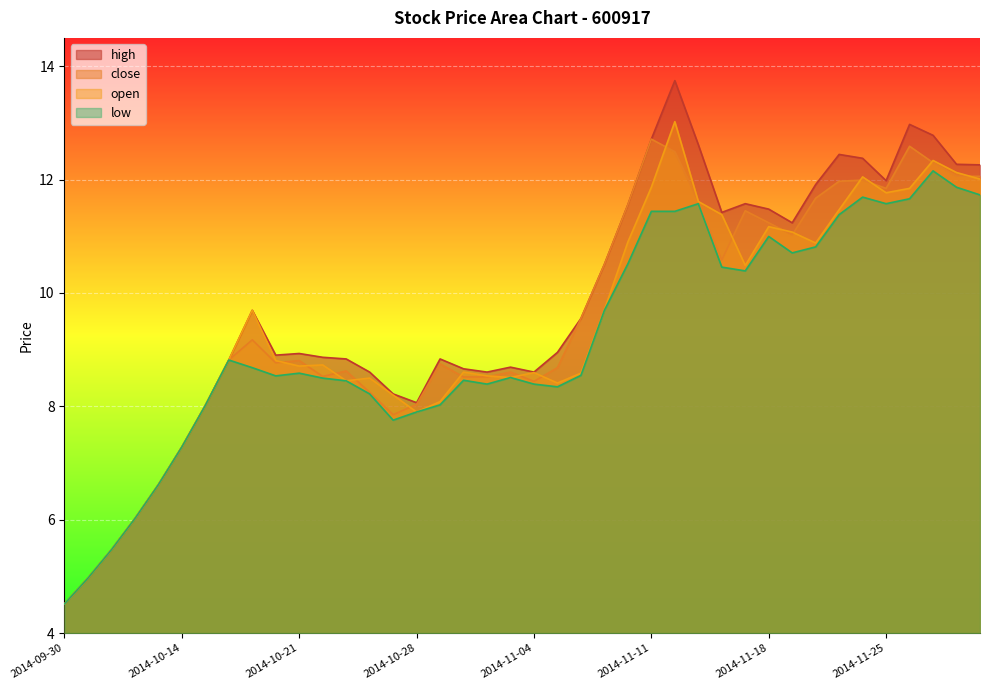

Reading right to left, list all the values displayed in this chart.

high: 2014-12-01=12.3	2014-11-28=12.3	2014-11-27=12.8	2014-11-26=13.0	2014-11-25=12.0	2014-11-24=12.4	2014-11-21=12.4	2014-11-20=11.9	2014-11-19=11.2	2014-11-18=11.5	2014-11-17=11.6	2014-11-14=11.4	2014-11-13=12.6	2014-11-12=13.7	2014-11-11=12.7	2014-11-10=11.6	2014-11-07=10.5	2014-11-06=9.6	2014-11-05=9.0	2014-11-04=8.6	2014-11-03=8.7	2014-10-31=8.6	2014-10-30=8.7	2014-10-29=8.8	2014-10-28=8.1	2014-10-27=8.2	2014-10-24=8.6	2014-10-23=8.8	2014-10-22=8.9	2014-10-21=8.9	2014-10-20=8.9	2014-10-17=9.7	2014-10-16=8.8	2014-10-15=8.0	2014-10-14=7.3	2014-10-13=6.6	2014-10-10=6.0	2014-10-09=5.5	2014-10-08=5.0	2014-09-30=4.5
close: 2014-12-01=12.1	2014-11-28=12.1	2014-11-27=12.3	2014-11-26=12.6	2014-11-25=11.8	2014-11-24=12.0	2014-11-21=12.0	2014-11-20=11.7	2014-11-19=11.0	2014-11-18=11.2	2014-11-17=11.4	2014-11-14=10.6	2014-11-13=11.6	2014-11-12=12.5	2014-11-11=12.7	2014-11-10=11.6	2014-11-07=10.5	2014-11-06=9.6	2014-11-05=8.7	2014-11-04=8.4	2014-11-03=8.6	2014-10-31=8.5	2014-10-30=8.5	2014-10-29=8.7	2014-10-28=8.0	2014-10-27=7.9	2014-10-24=8.2	2014-10-23=8.6	2014-10-22=8.5	2014-10-21=8.8	2014-10-20=8.8	2014-10-17=9.2	2014-10-16=8.8	2014-10-15=8.0	2014-10-14=7.3	2014-10-13=6.6	2014-10-10=6.0	2014-10-09=5.5	2014-10-08=5.0	2014-09-30=4.5
open: 2014-12-01=12.0	2014-11-28=12.1	2014-11-27=12.3	2014-11-26=11.8	2014-11-25=11.8	2014-11-24=12.0	2014-11-21=11.5	2014-11-20=10.9	2014-11-19=11.1	2014-11-18=11.2	2014-11-17=10.5	2014-11-14=11.4	2014-11-13=11.6	2014-11-12=13.0	2014-11-11=11.9	2014-11-10=10.9	2014-11-07=9.7	2014-11-06=8.6	2014-11-05=8.4	2014-11-04=8.6	2014-11-03=8.5	2014-10-31=8.5	2014-10-30=8.6	2014-10-29=8.1	2014-10-28=7.9	2014-10-27=8.2	2014-10-24=8.5	2014-10-23=8.4	2014-10-22=8.7	2014-10-21=8.7	2014-10-20=8.8	2014-10-17=9.7	2014-10-16=8.8	2014-10-15=8.0	2014-10-14=7.3	2014-10-13=6.6	2014-10-10=6.0	2014-10-09=5.5	2014-10-08=5.0	2014-09-30=4.5
low: 2014-12-01=11.7	2014-11-28=11.9	2014-11-27=12.2	2014-11-26=11.7	2014-11-25=11.6	2014-11-24=11.7	2014-11-21=11.4	2014-11-20=10.8	2014-11-19=10.7	2014-11-18=11.0	2014-11-17=10.4	2014-11-14=10.5	2014-11-13=11.6	2014-11-12=11.4	2014-11-11=11.4	2014-11-10=10.5	2014-11-07=9.7	2014-11-06=8.5	2014-11-05=8.3	2014-11-04=8.4	2014-11-03=8.5	2014-10-31=8.4	2014-10-30=8.5	2014-10-29=8.0	2014-10-28=7.9	2014-10-27=7.8	2014-10-24=8.2	2014-10-23=8.4	2014-10-22=8.5	2014-10-21=8.6	2014-10-20=8.5	2014-10-17=8.7	2014-10-16=8.8	2014-10-15=8.0	2014-10-14=7.3	2014-10-13=6.6	2014-10-10=6.0	2014-10-09=5.5	2014-10-08=5.0	2014-09-30=4.5